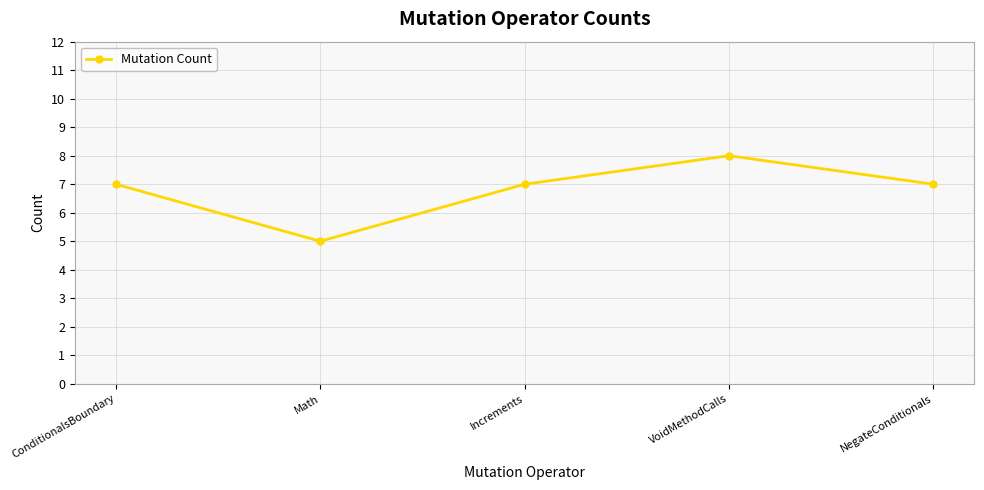

What is the difference between the maximum and second lowest values?

1